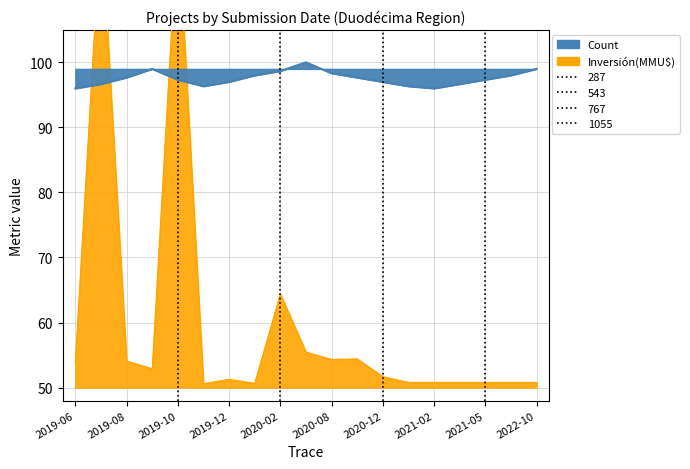

Which series has the largest total across all categories?

Count